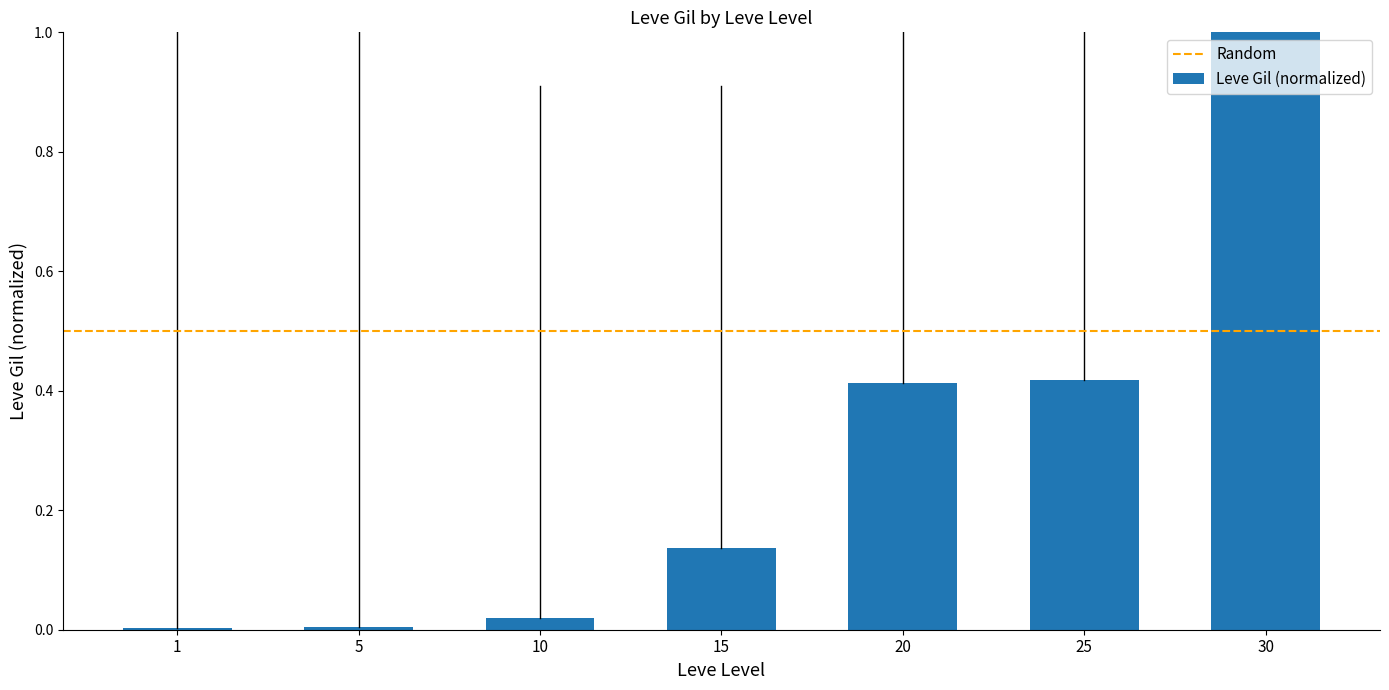

Between 30 and 20, which is larger?

30